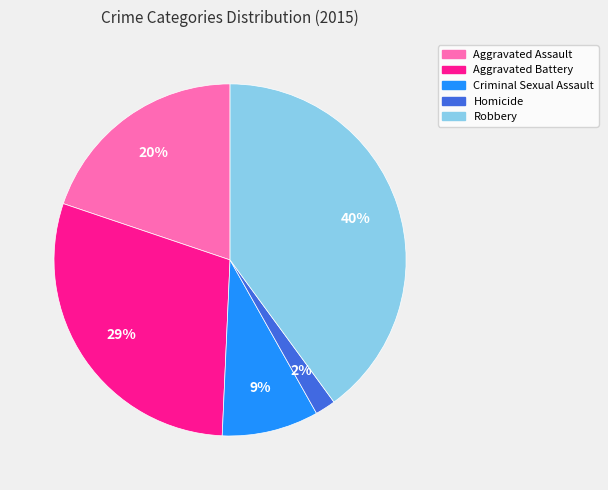

To the nearest percent, what percentage of the pie is Robbery?

40%